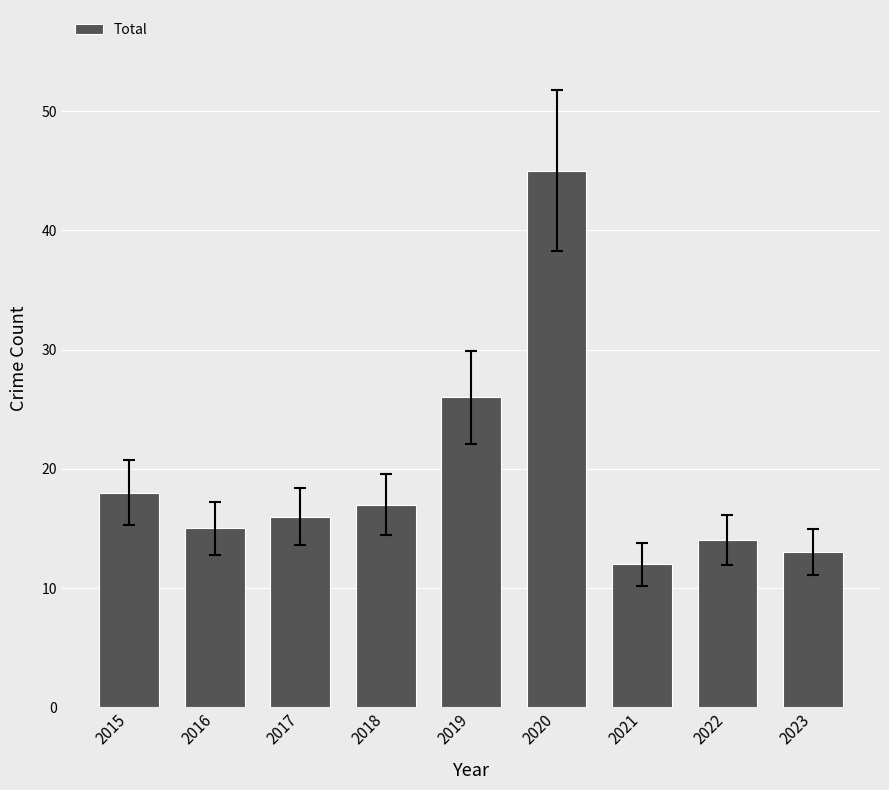

What is the greatest value displayed?

45